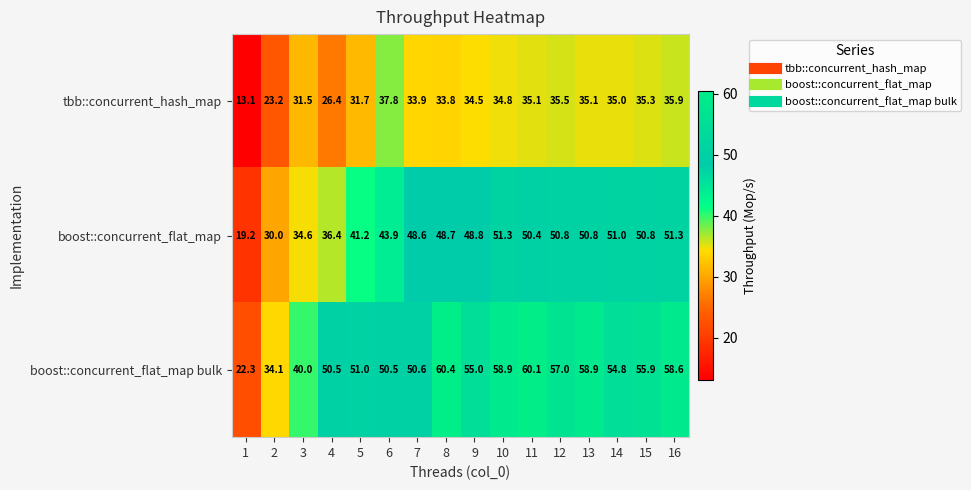

What is the difference between the second highest and second lowest values in the boost::concurrent_flat_map bulk series?

26.0